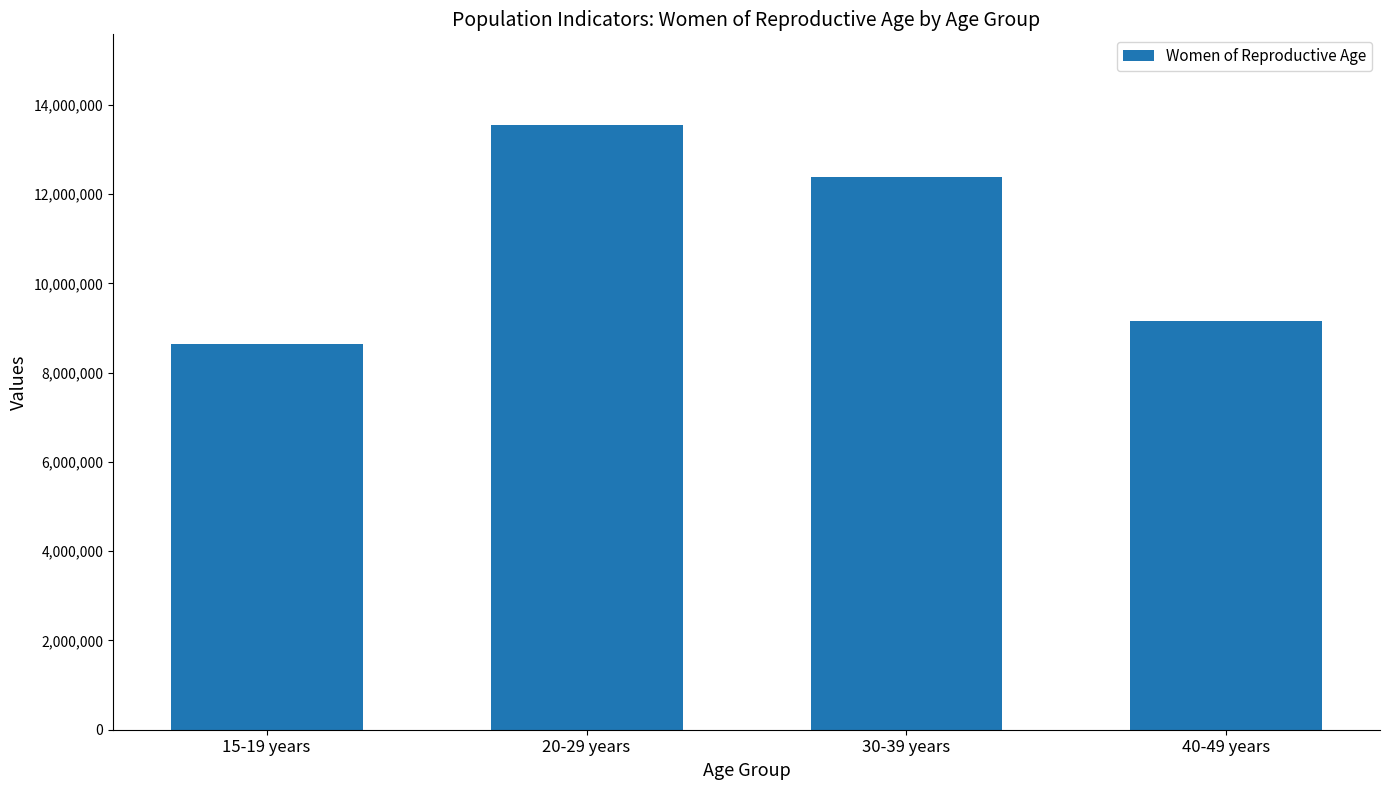

What is the difference between the values at 20-29 years and 15-19 years?

4916000